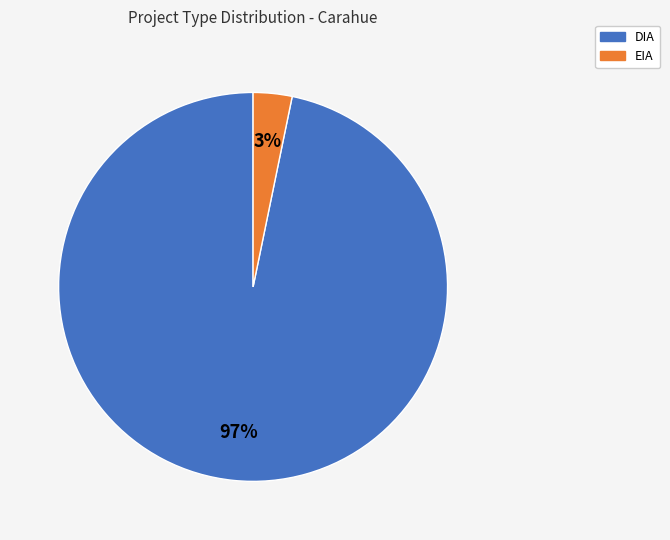

Is it true that EIA is 9% of the pie?

False